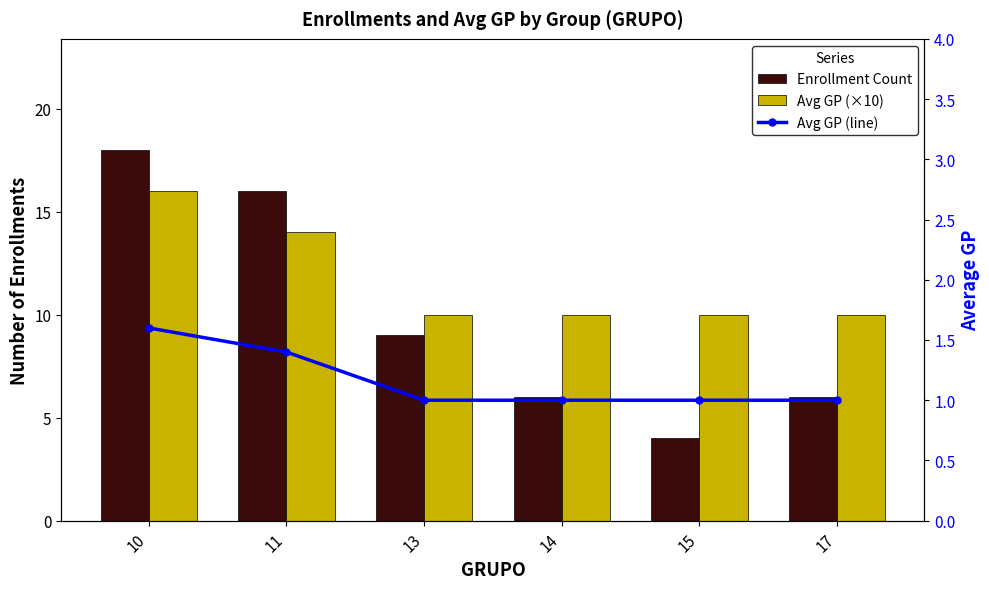

The value of Avg GP (×10) at 11 is 14.0. True or false?

True